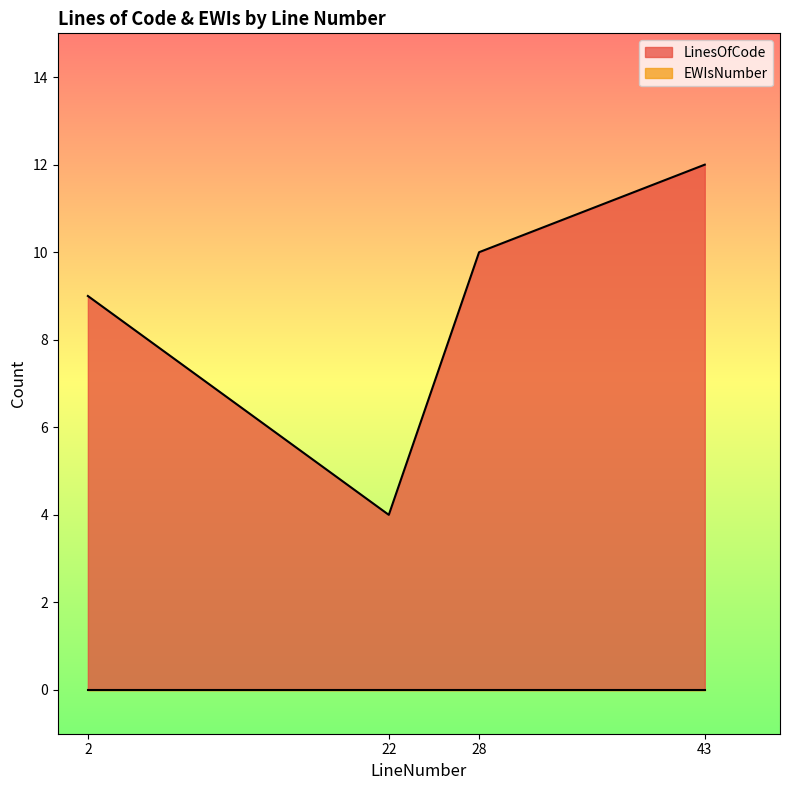

What is the difference between the maximum and minimum values?

8